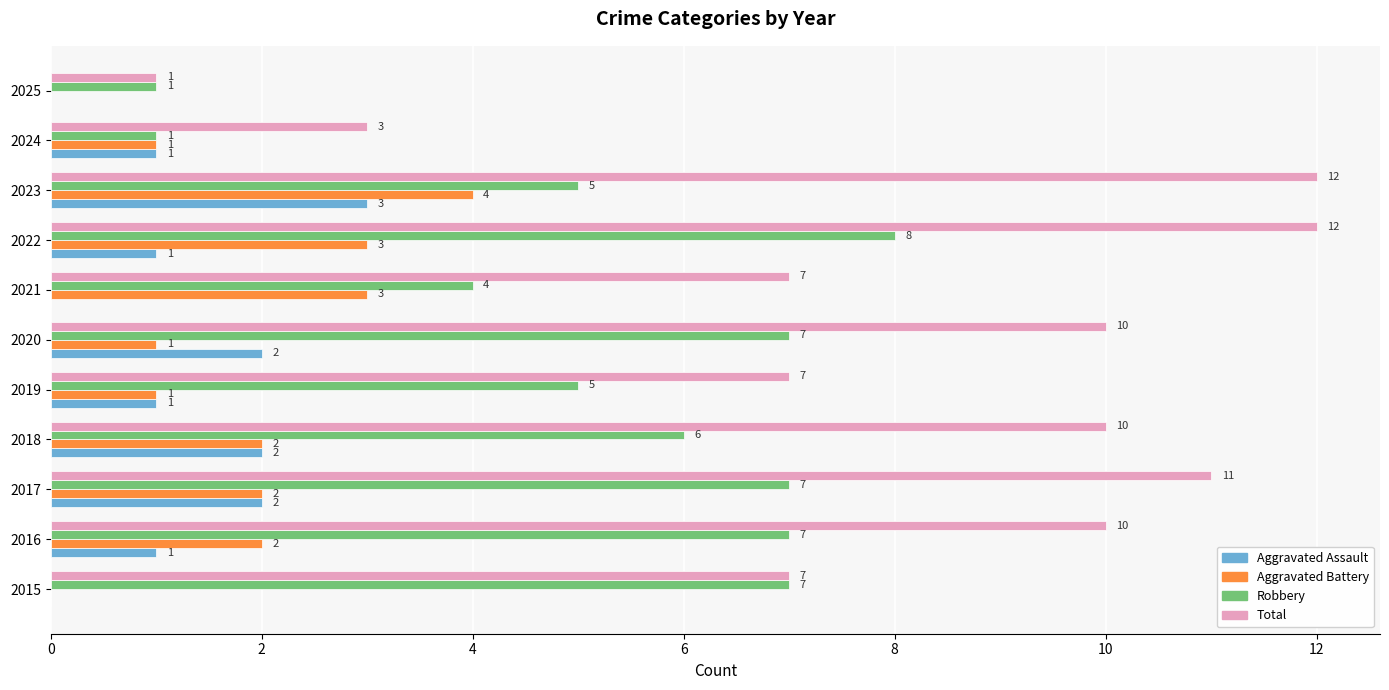

At which label is Robbery closest to 4?

2021